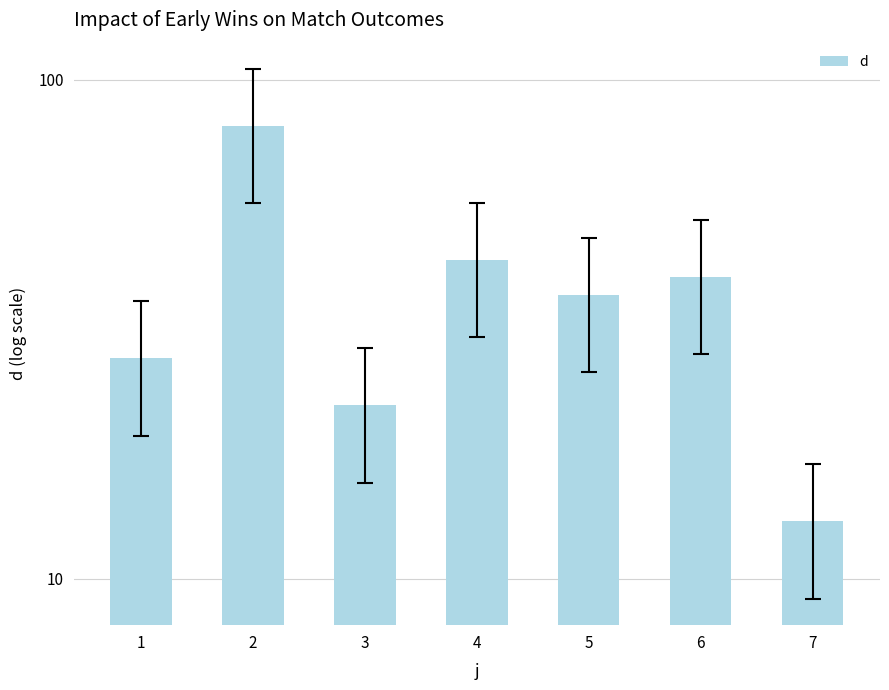

Which category has the lowest value across all series?

7